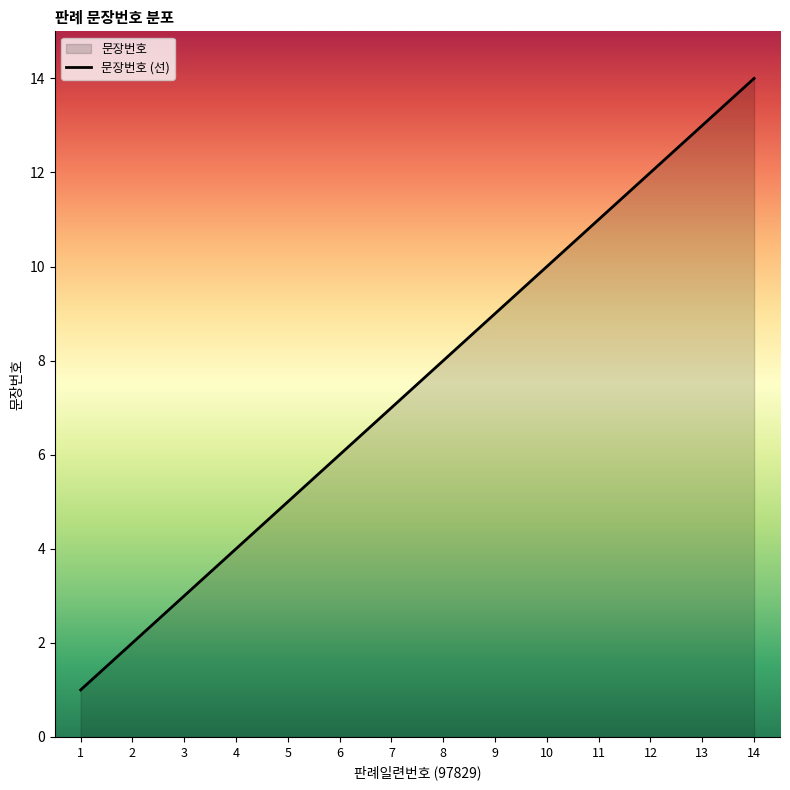

Between 4 and 8, which is larger?

8